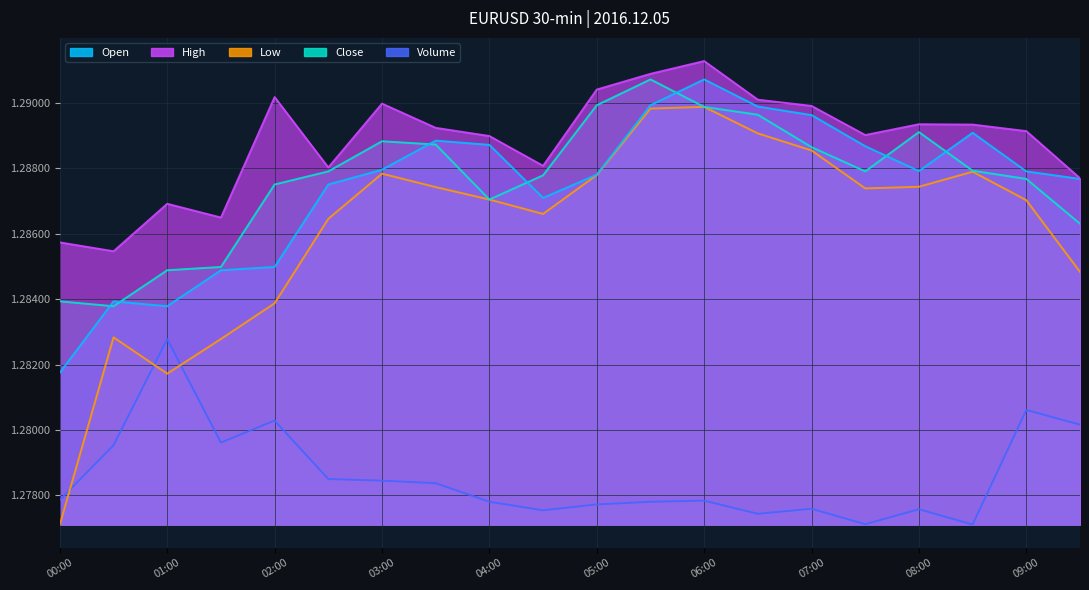

Reading left to right, list all the values displayed in this chart.

open: 1.3	1.3	1.3	1.3	1.3	1.3	1.3	1.3	1.3	1.3	1.3	1.3	1.3	1.3	1.3	1.3	1.3	1.3	1.3	1.3
high: 1.3	1.3	1.3	1.3	1.3	1.3	1.3	1.3	1.3	1.3	1.3	1.3	1.3	1.3	1.3	1.3	1.3	1.3	1.3	1.3
low: 1.3	1.3	1.3	1.3	1.3	1.3	1.3	1.3	1.3	1.3	1.3	1.3	1.3	1.3	1.3	1.3	1.3	1.3	1.3	1.3
close: 1.3	1.3	1.3	1.3	1.3	1.3	1.3	1.3	1.3	1.3	1.3	1.3	1.3	1.3	1.3	1.3	1.3	1.3	1.3	1.3
volume: 1.3	1.3	1.3	1.3	1.3	1.3	1.3	1.3	1.3	1.3	1.3	1.3	1.3	1.3	1.3	1.3	1.3	1.3	1.3	1.3